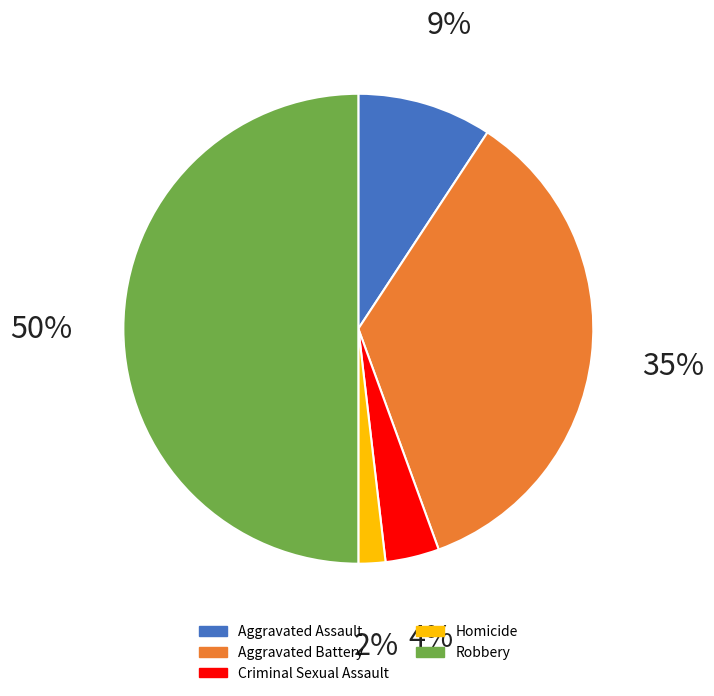

Is there a majority slice in this chart?

No